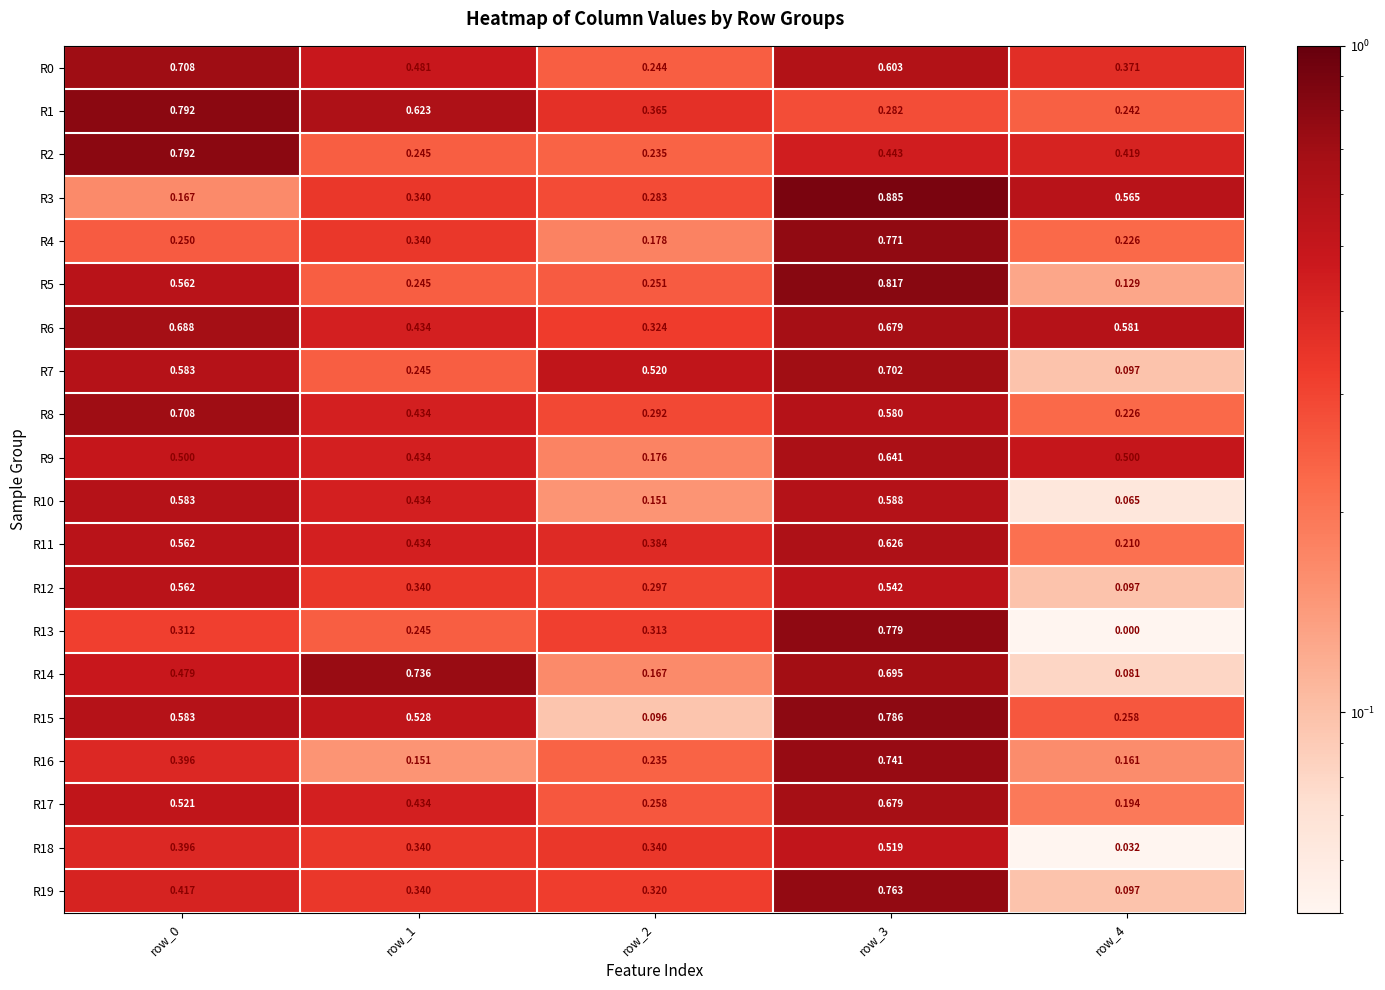

Is the value of R8 at row_0 greater than the value of R18 at row_1?

Yes